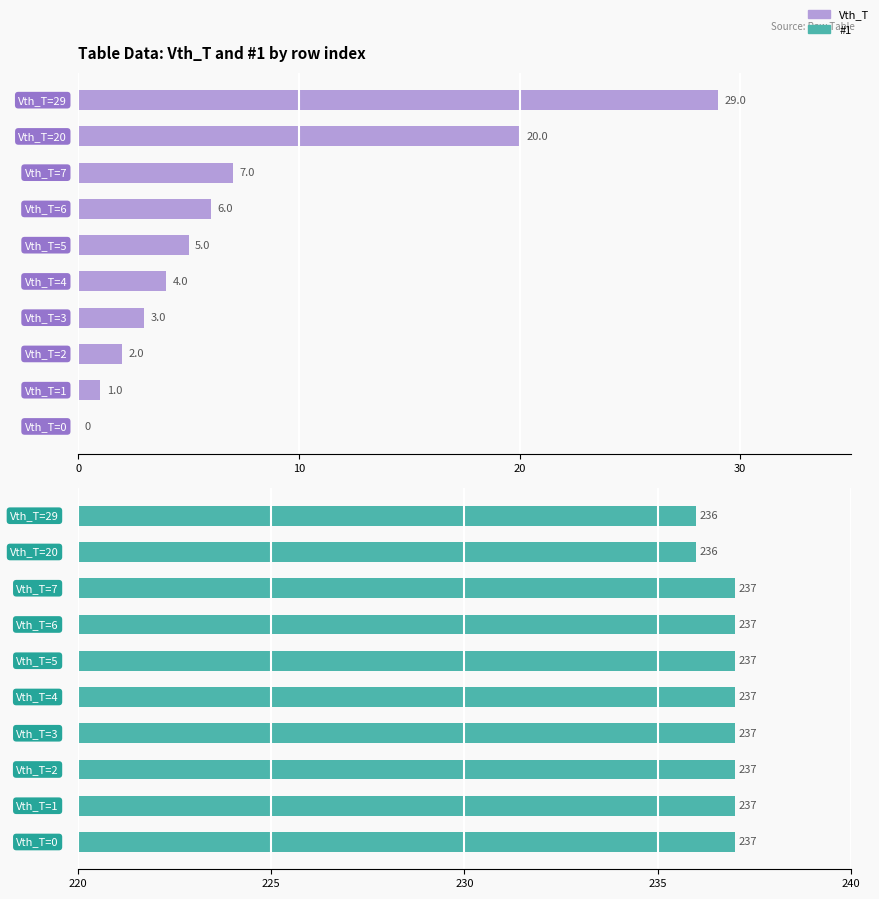

What is the approximate value of Vth_T at 5?

5